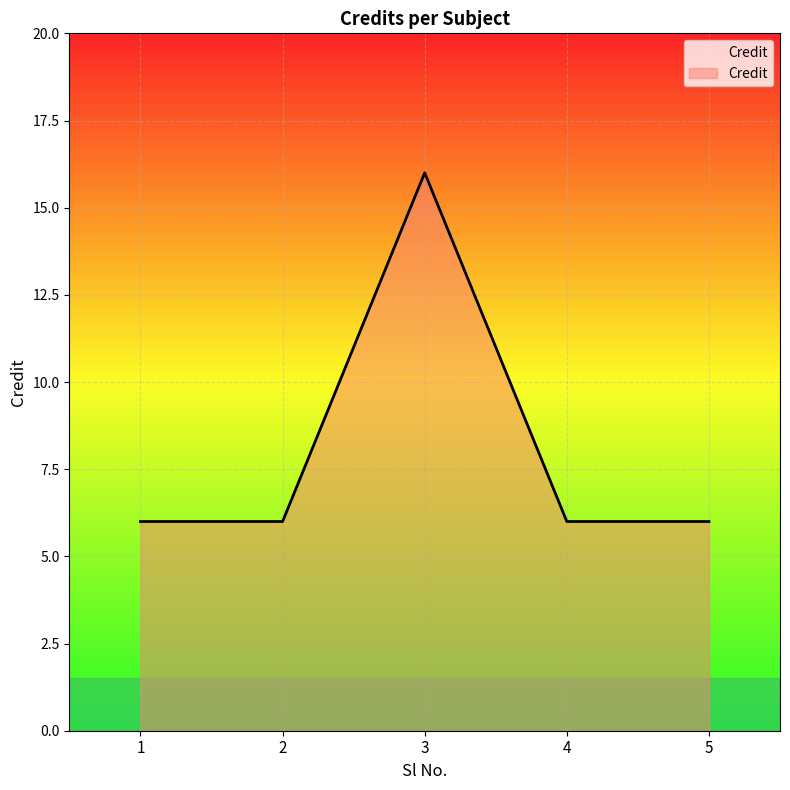

The chart shows a value of 6 at 5. True or false?

True